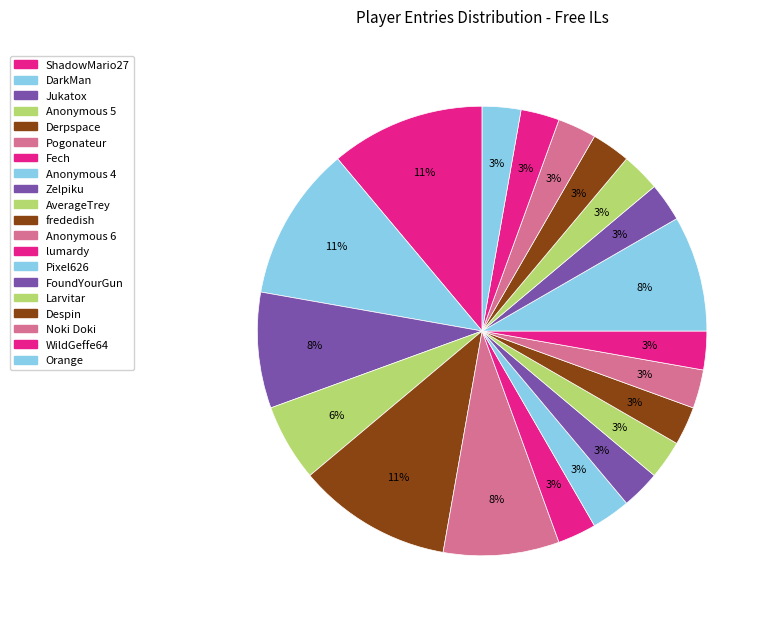

Count the number of slices in the pie.

20